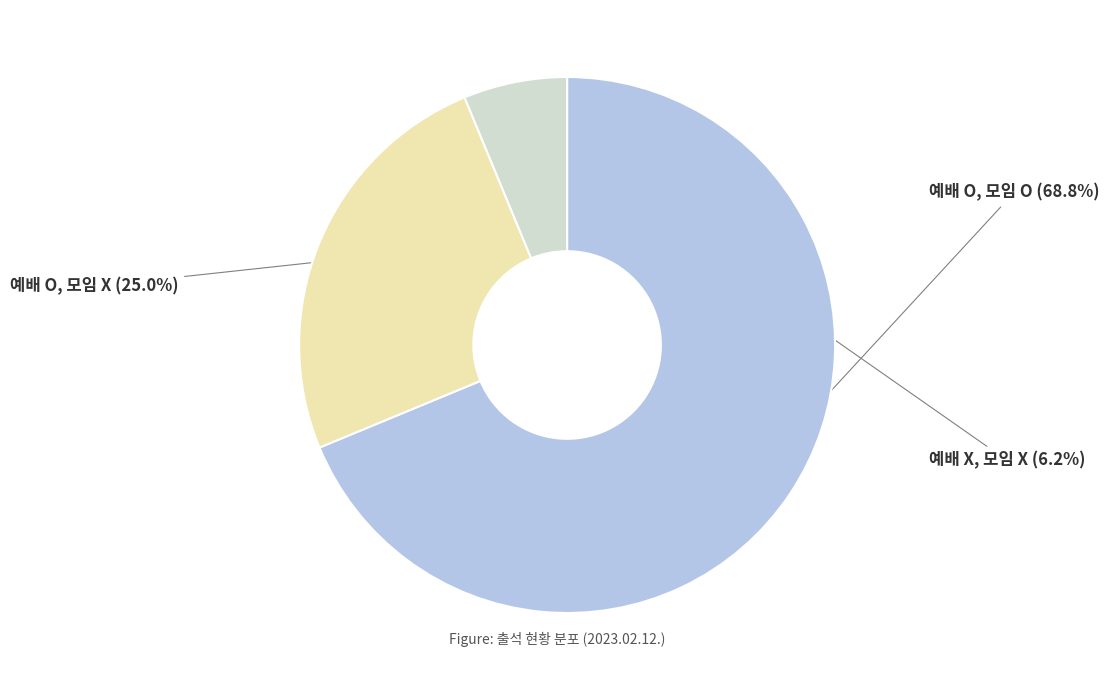

What percentage is the 예배 O, 모임 X slice, to the nearest percent?

25%